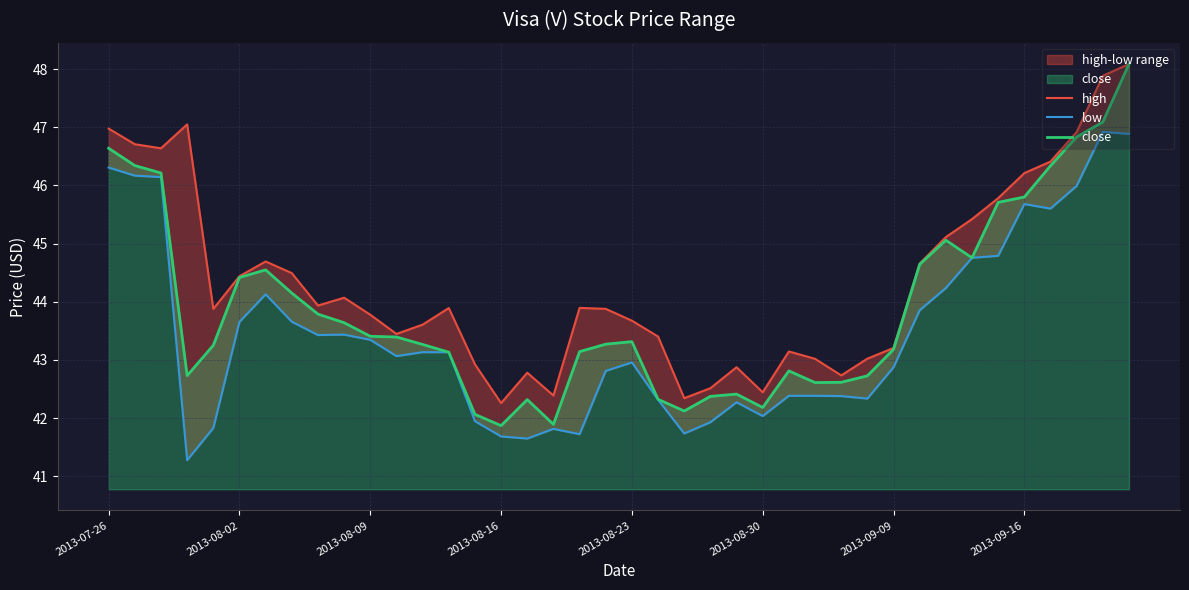

How many values in the close series exceed 43?

26